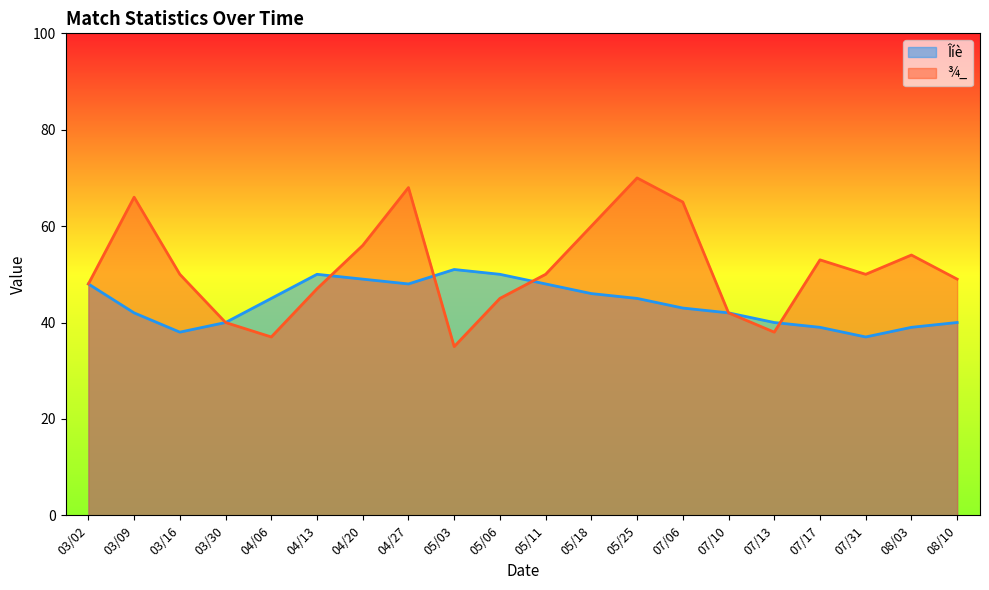

At which label is Îíè closest to 44?

04/06